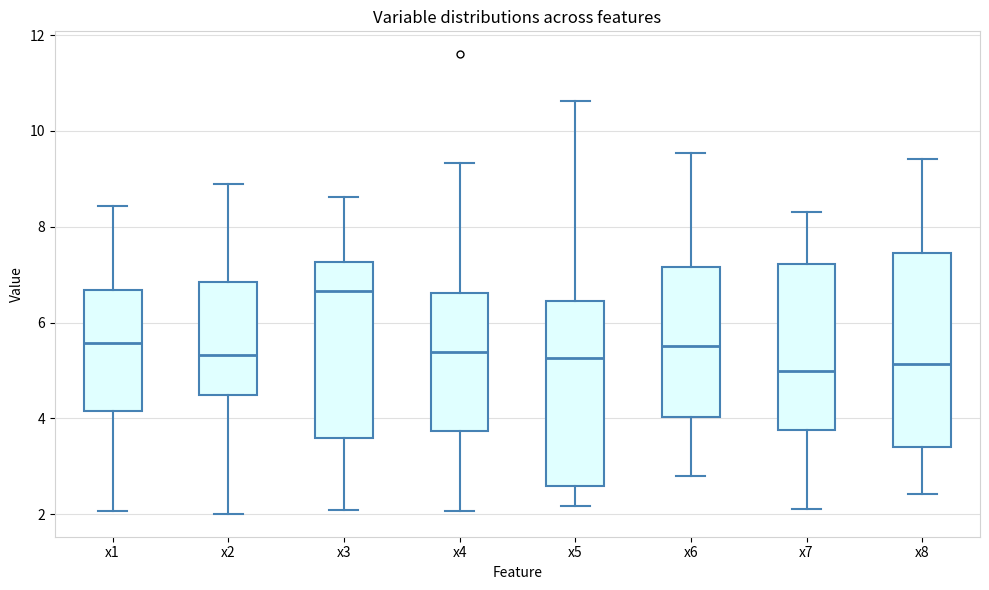

Reading left to right, read every box against the y-axis: the position of its median line, the range the box covers, and the ends of its whiskers. The values are not printed on the chart, so give them approximately, as read against the axis.

x1: median 5.6, box 4.2 to 6.6, whiskers 2.0 to 8.4
x2: median 5.4, box 4.4 to 6.8, whiskers 2.0 to 9.0
x3: median 6.6, box 3.6 to 7.2, whiskers 2.0 to 8.6
x4: median 5.4, box 3.8 to 6.6, whiskers 2.0 to 9.4
x5: median 5.2, box 2.6 to 6.4, whiskers 2.2 to 10.6
x6: median 5.6, box 4.0 to 7.2, whiskers 2.8 to 9.6
x7: median 5.0, box 3.8 to 7.2, whiskers 2.2 to 8.4
x8: median 5.2, box 3.4 to 7.4, whiskers 2.4 to 9.4